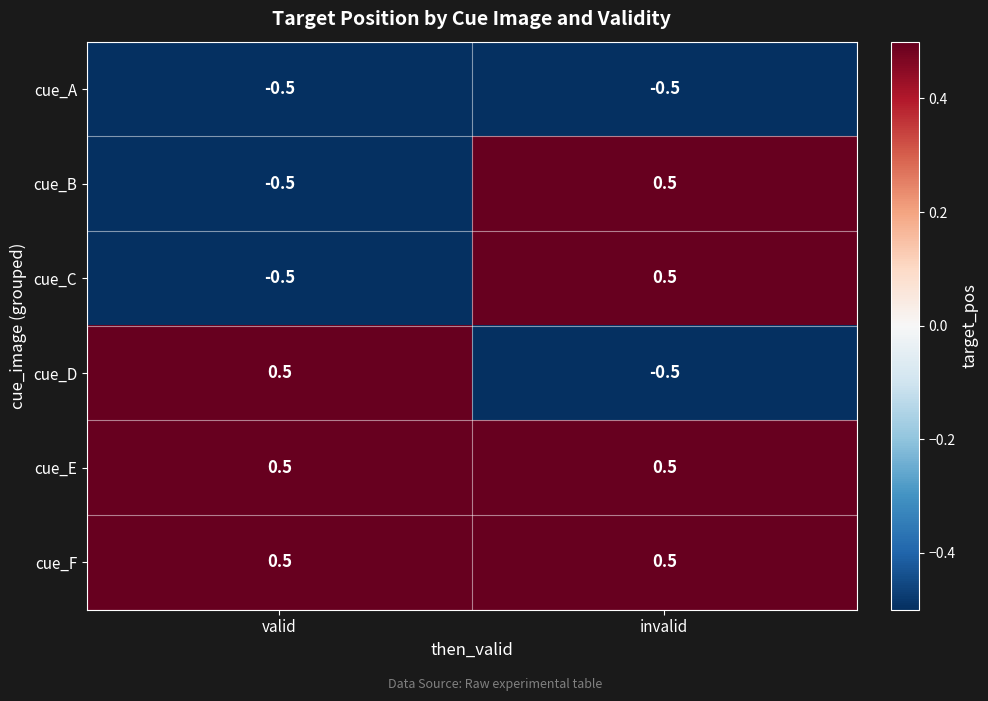

The cue_A series shows -0.1 at valid. True or false?

False